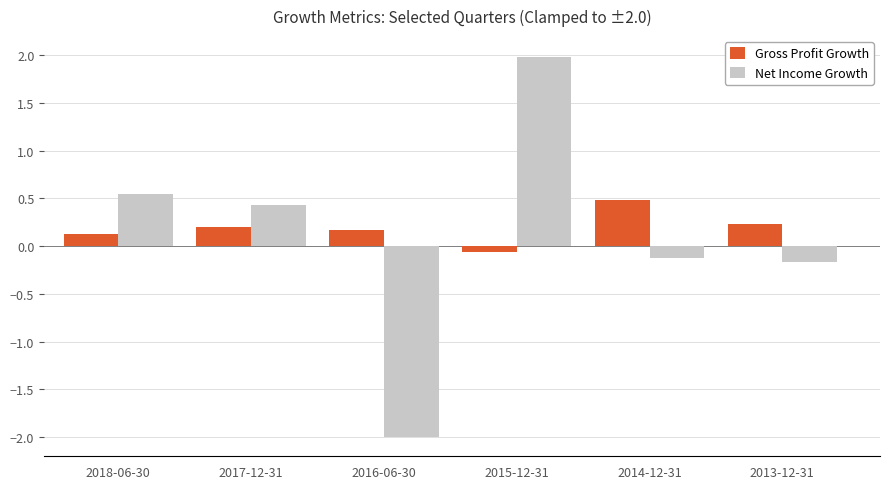

What is the value of the Net Income Growth bar at the 3rd from the left?

-2.0